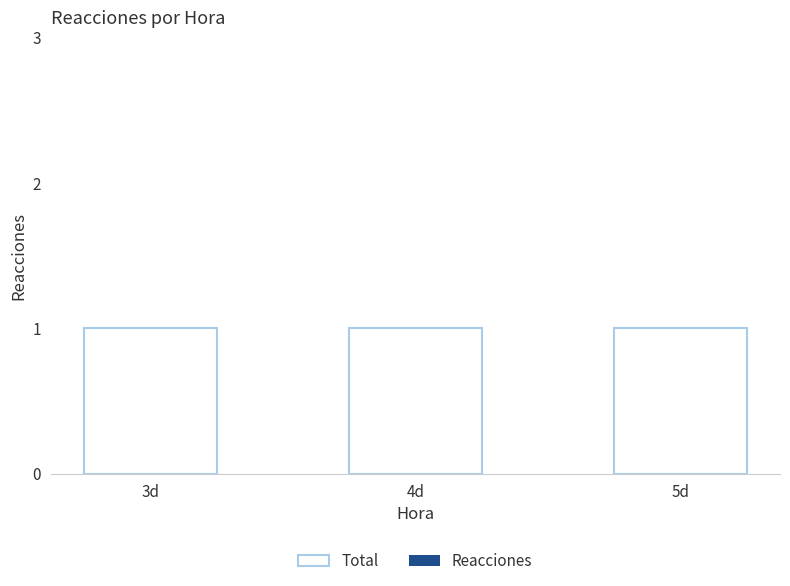

What is the value of the Total bar at the 2nd from the left?

1